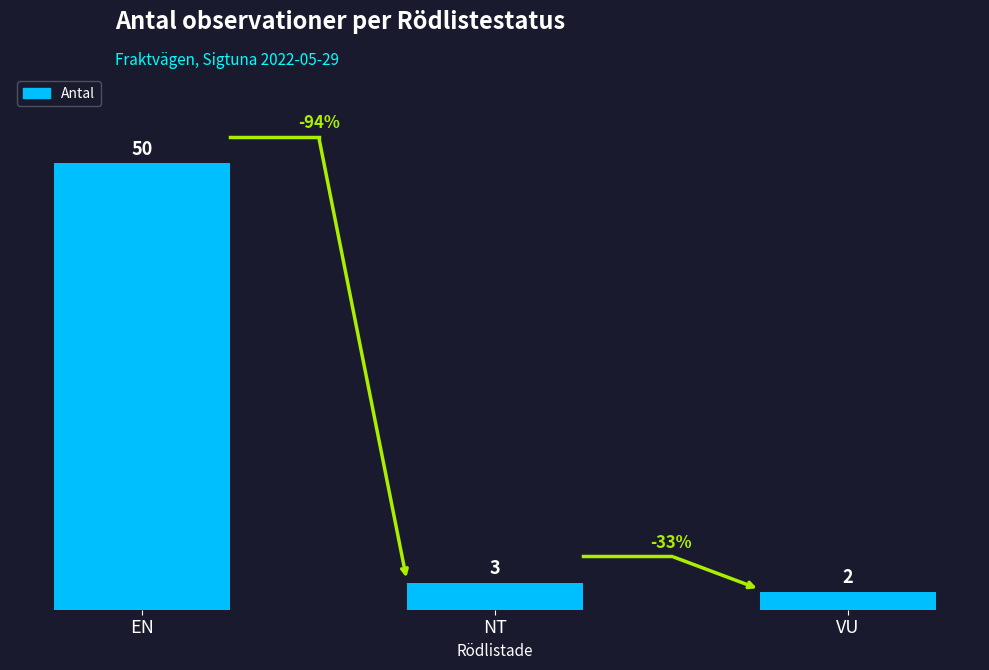

Rank the categories by value from highest to lowest.

EN, NT, VU